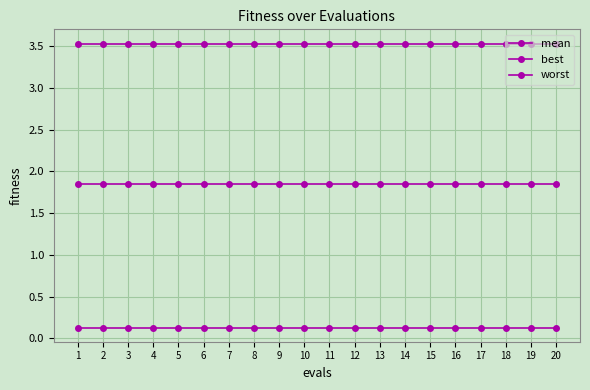

True or false: worst and mean intersect in this chart.

False